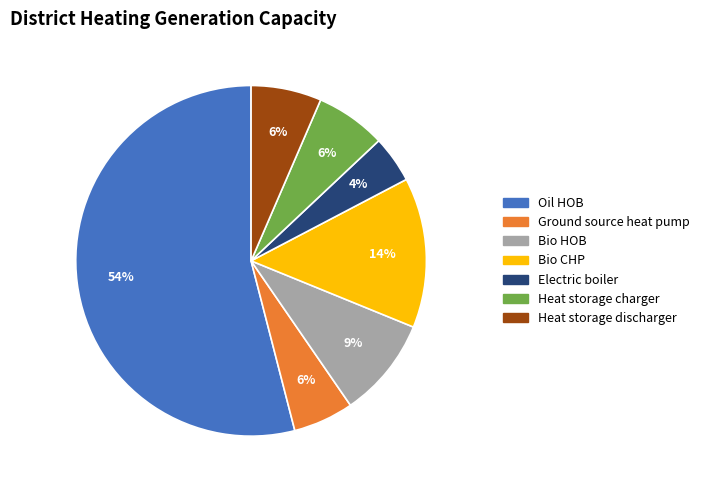

Which slice is the largest?

Oil HOB